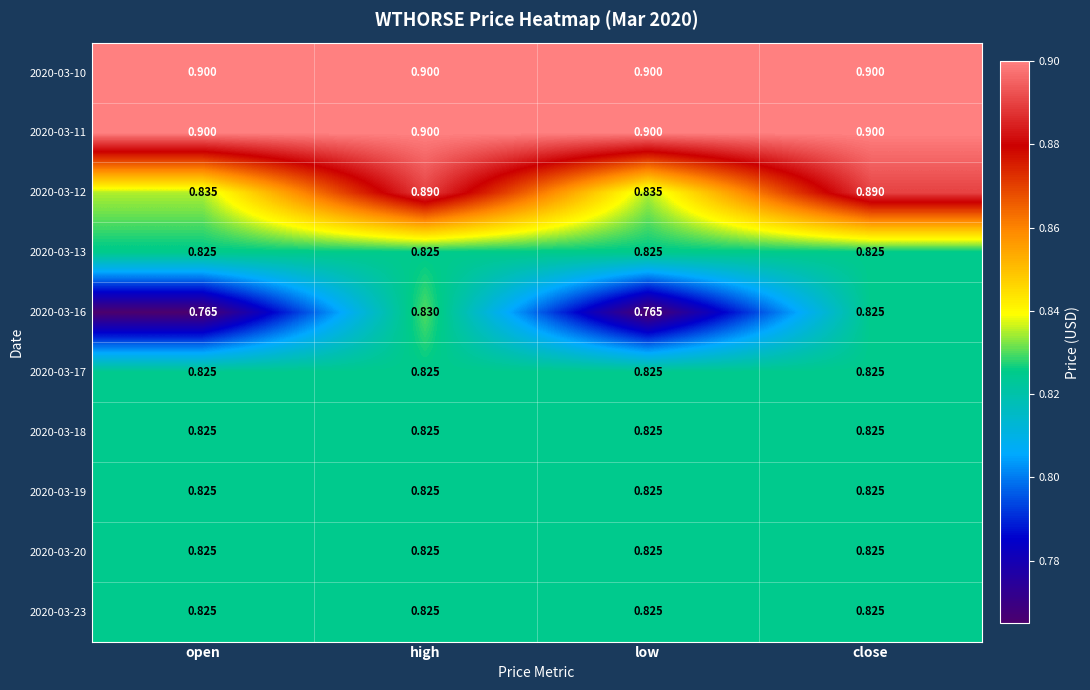

What is the spread (max minus min) of values at low?

0.1